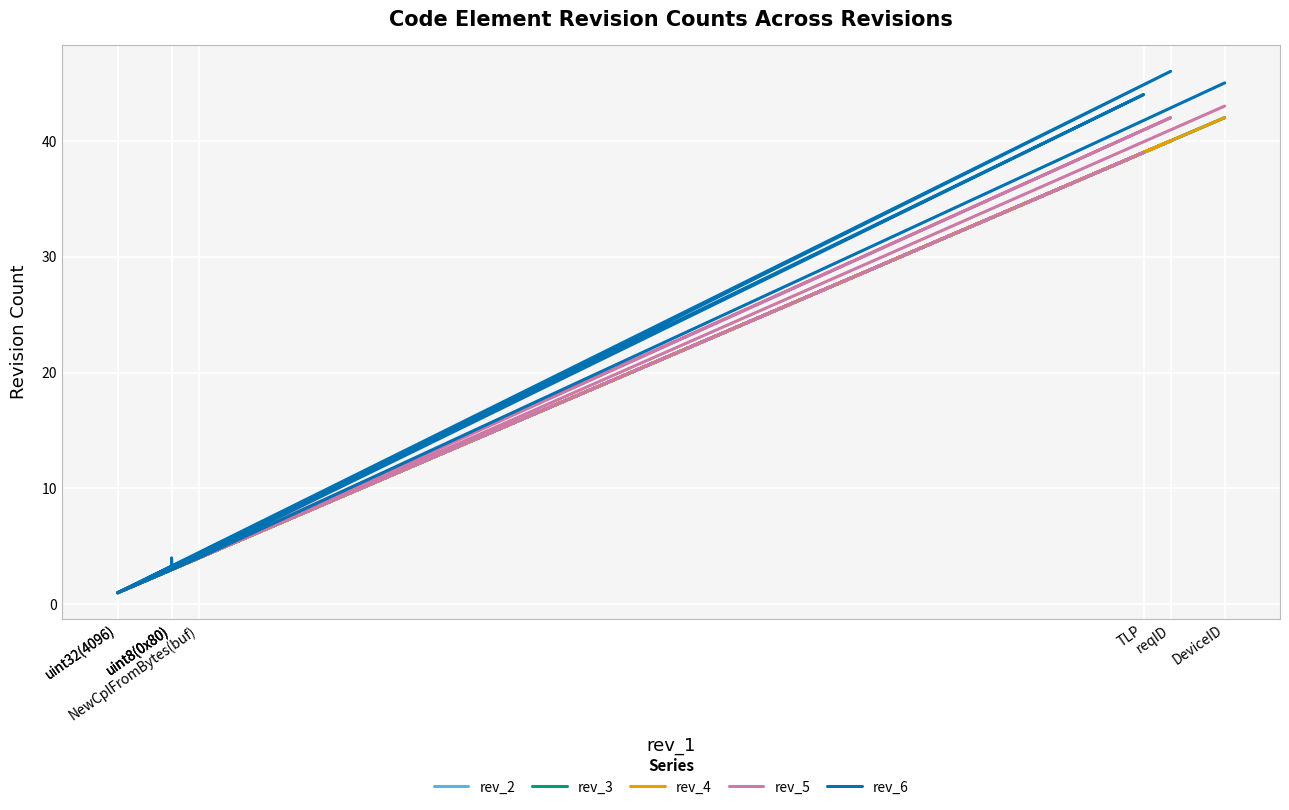

The value of rev_6 at TLP is 44. True or false?

True